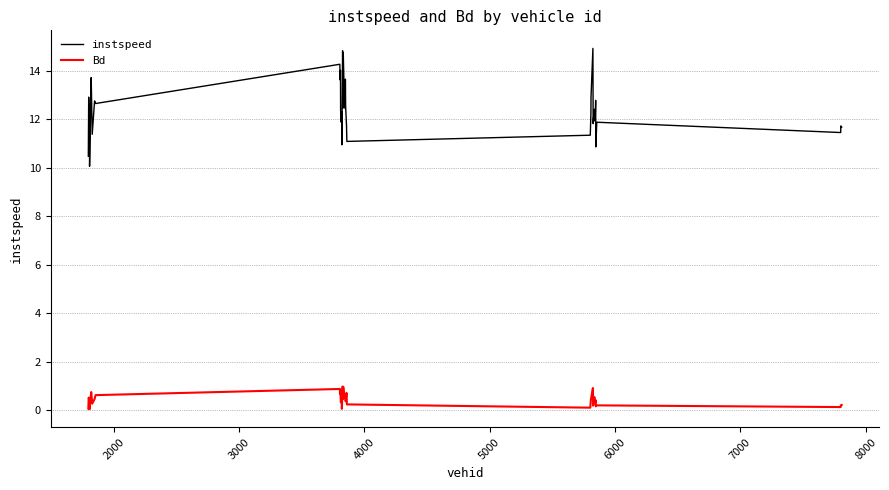

What is the difference between the maximum and minimum values in the instspeed series?

4.9